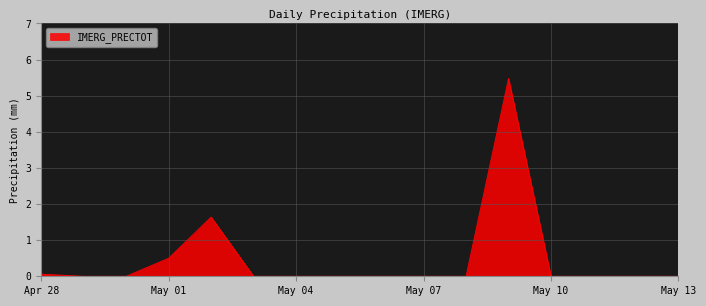

What is the difference between the maximum and minimum values?

5.5